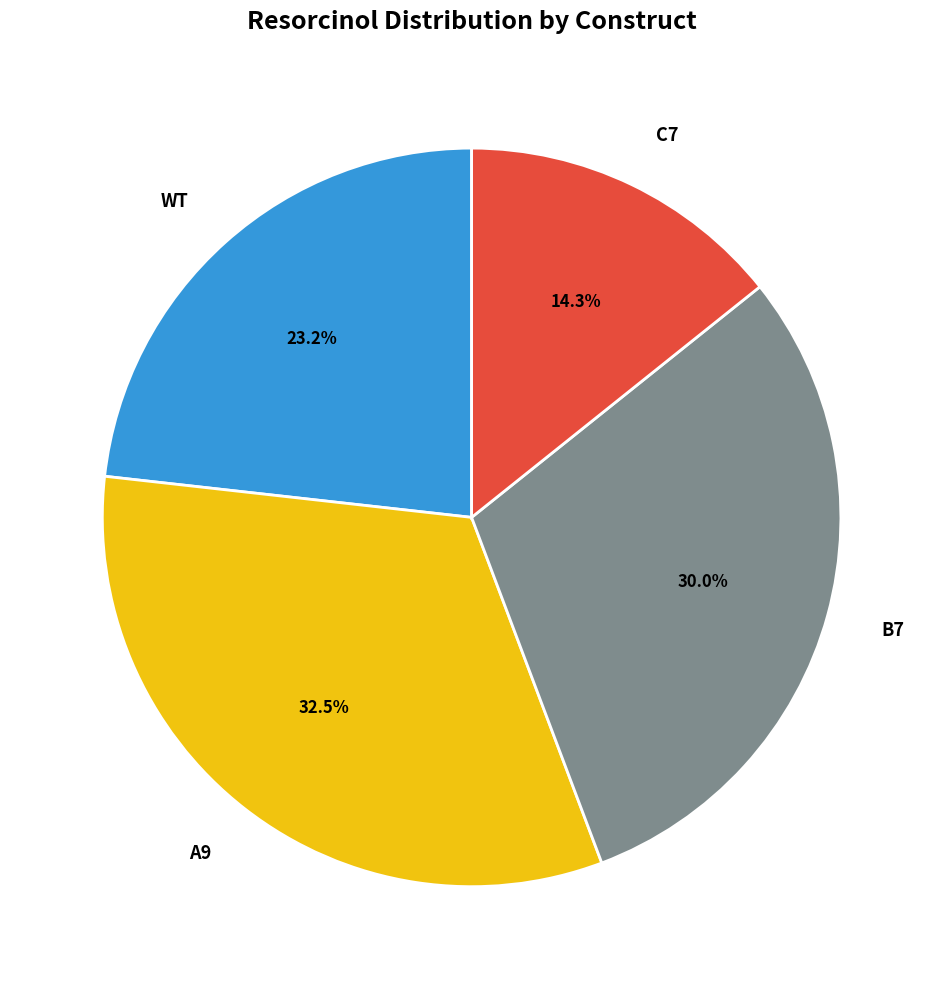

How many segments does this pie chart have?

4